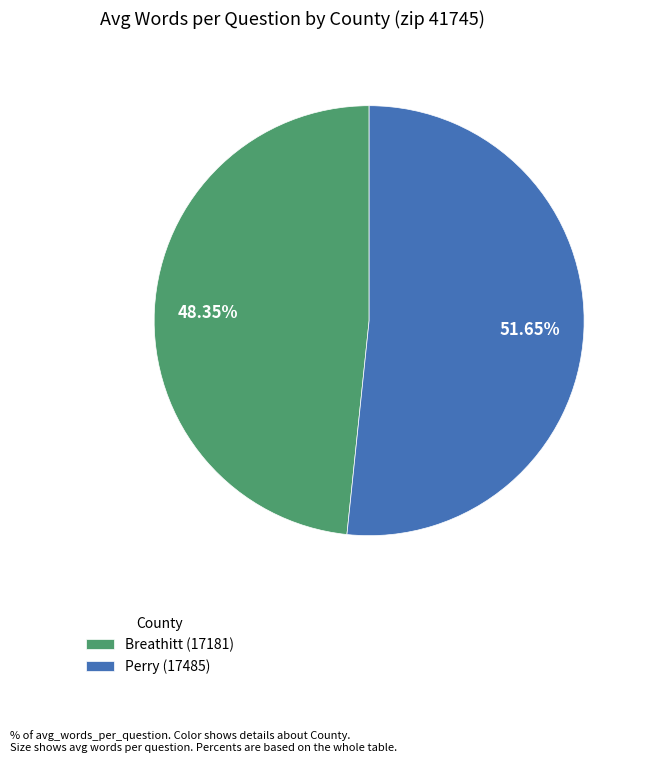

To the nearest percent, what is the difference between the Breathitt (17181) and Perry (17485) slice percentages?

3%